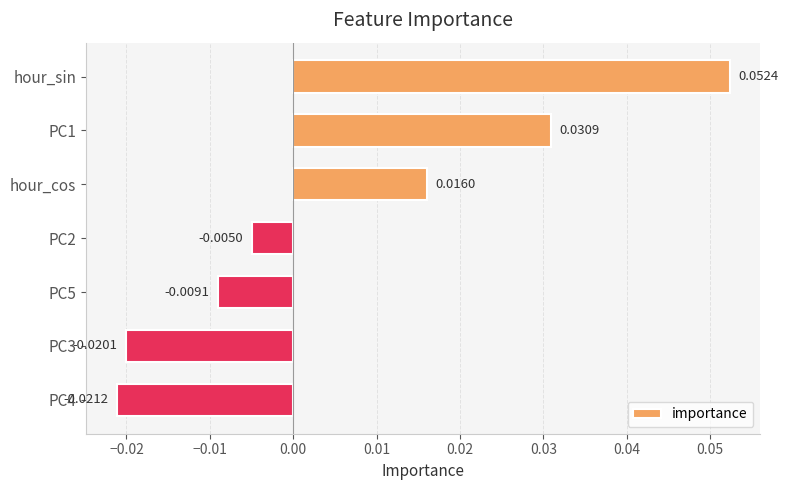

Rank the categories by value from highest to lowest.

hour_sin, PC1, hour_cos, PC2, PC5, PC3, PC4